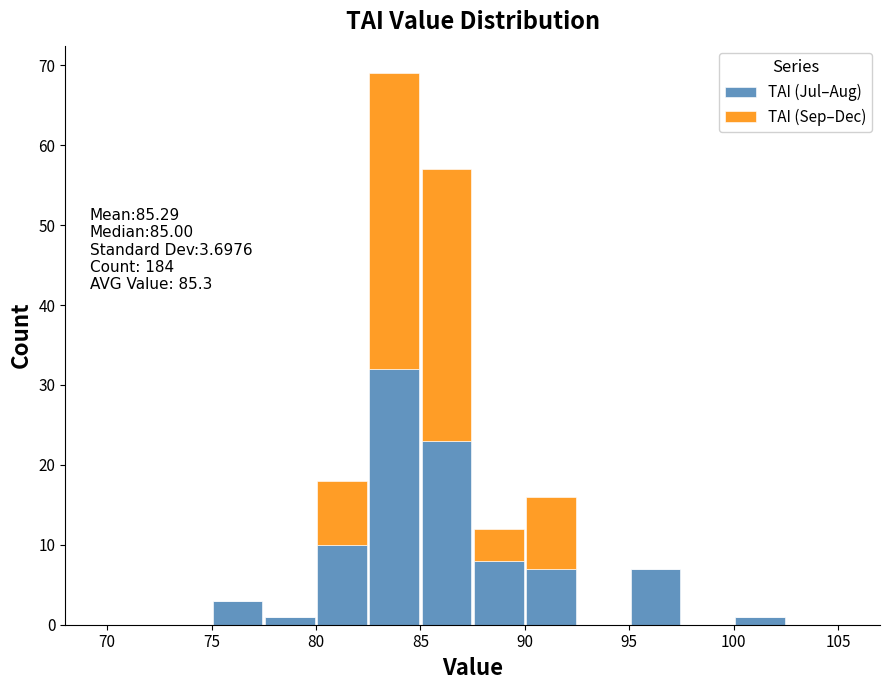

Which range on the x-axis has the tallest stacked bar (by total height)?

82.5 to 85.0